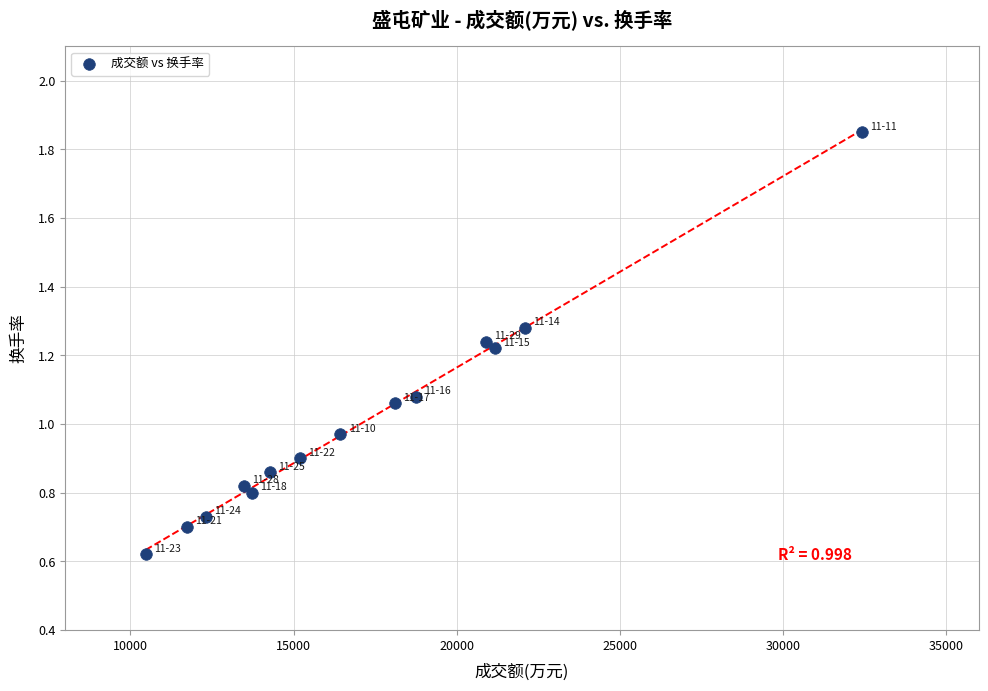

What is the range of X values (max minus min)?

21947.0